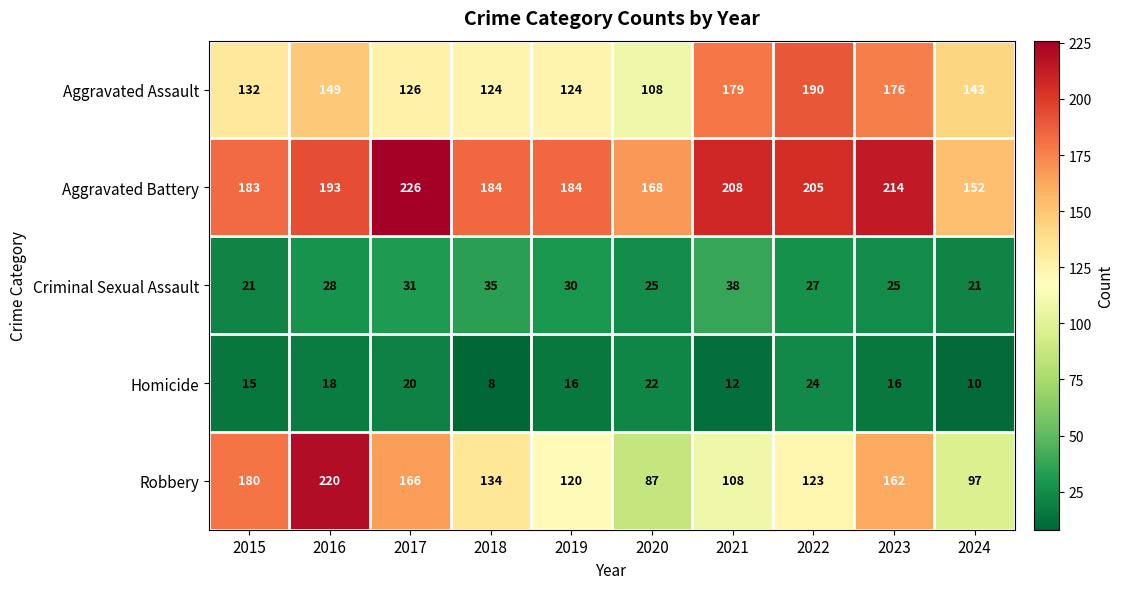

True or false: Criminal Sexual Assault has a value of 10 at 2015.

False